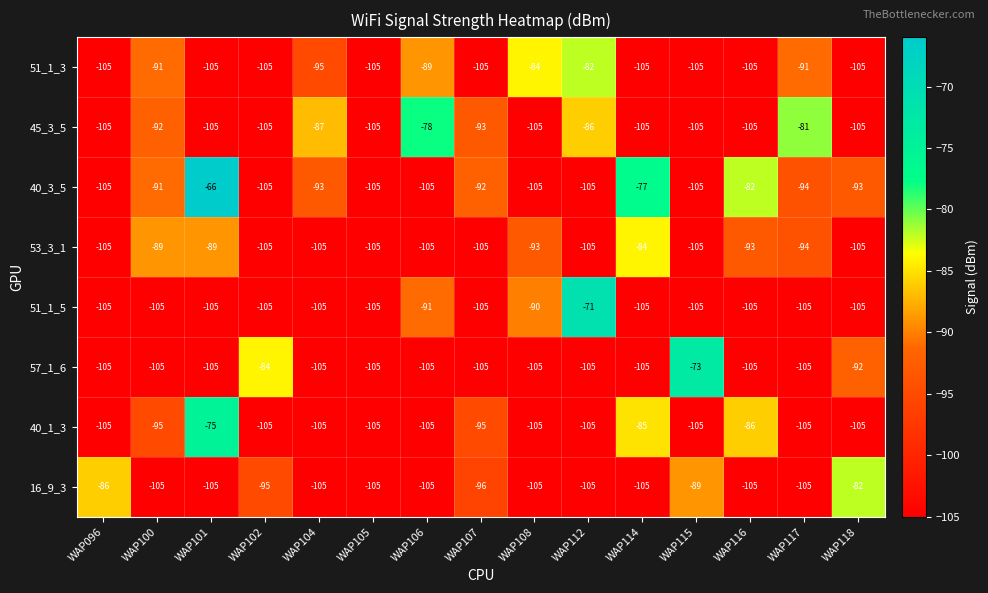

What is the spread (max minus min) of values at WAP112?

34